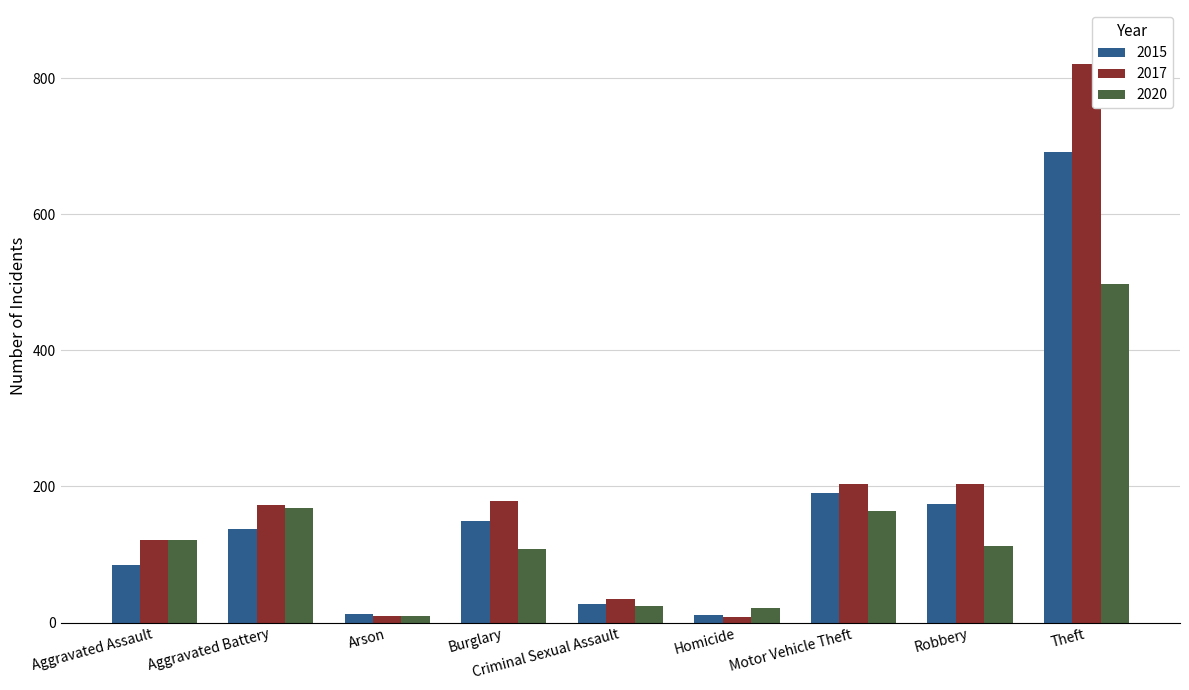

True or false: 2015 has a value of 12 at Arson.

True